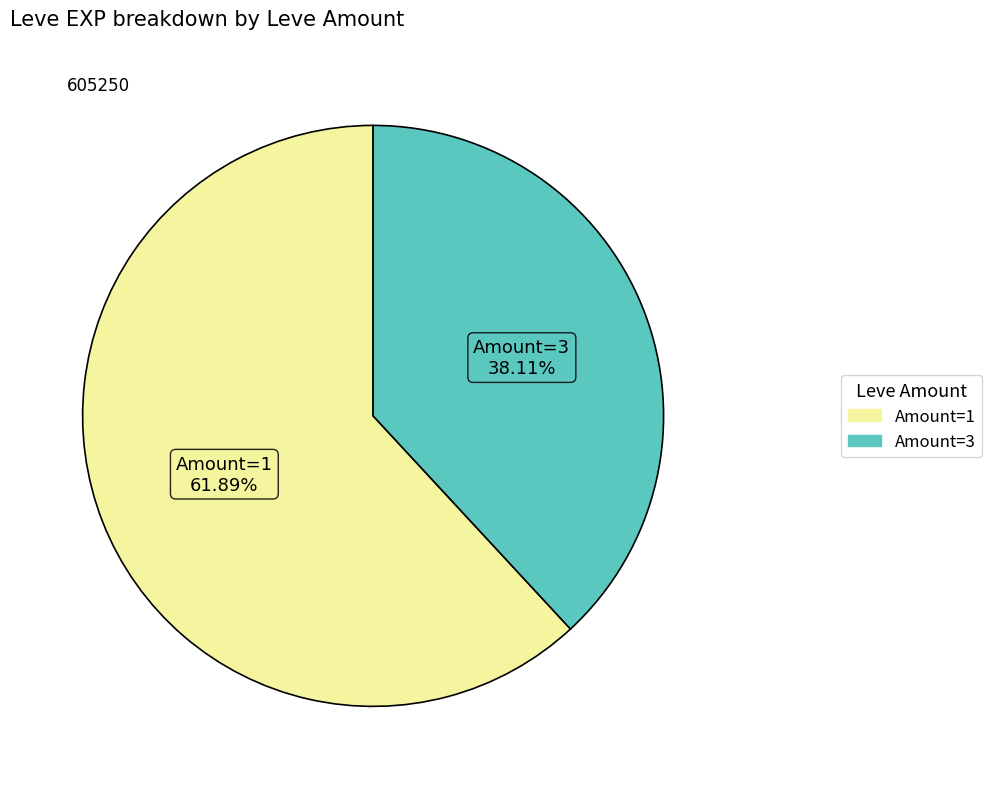

Is there any slice that represents more than half of the pie?

Yes